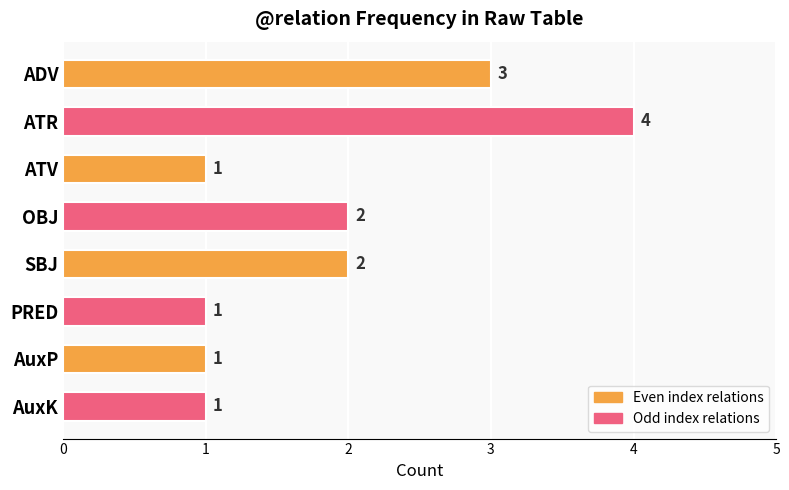

Count the values in the range 1 to 3.

7